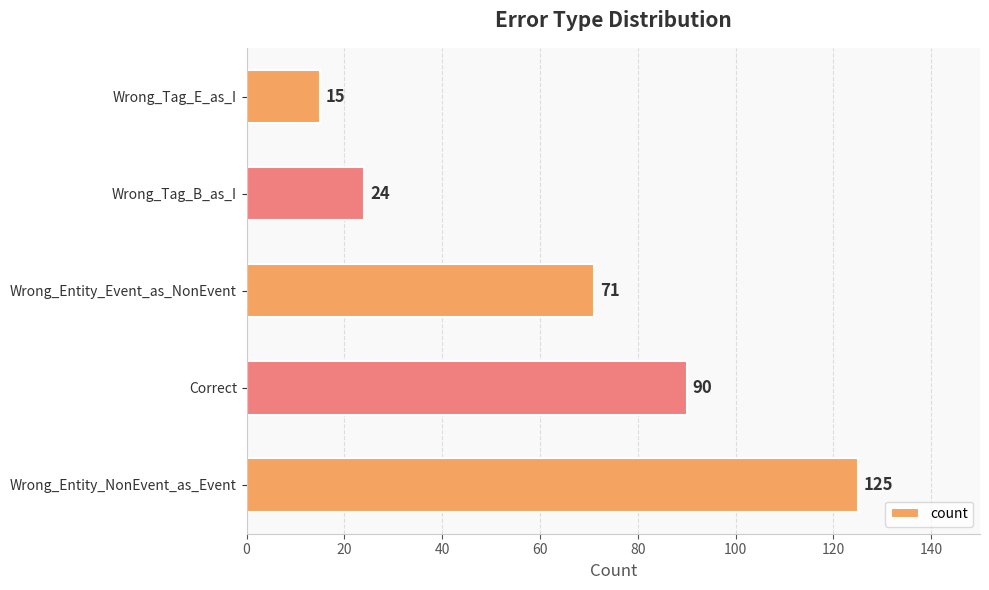

List the labels in order of value, smallest first.

Wrong_Tag_E_as_I, Wrong_Tag_B_as_I, Wrong_Entity_Event_as_NonEvent, Correct, Wrong_Entity_NonEvent_as_Event